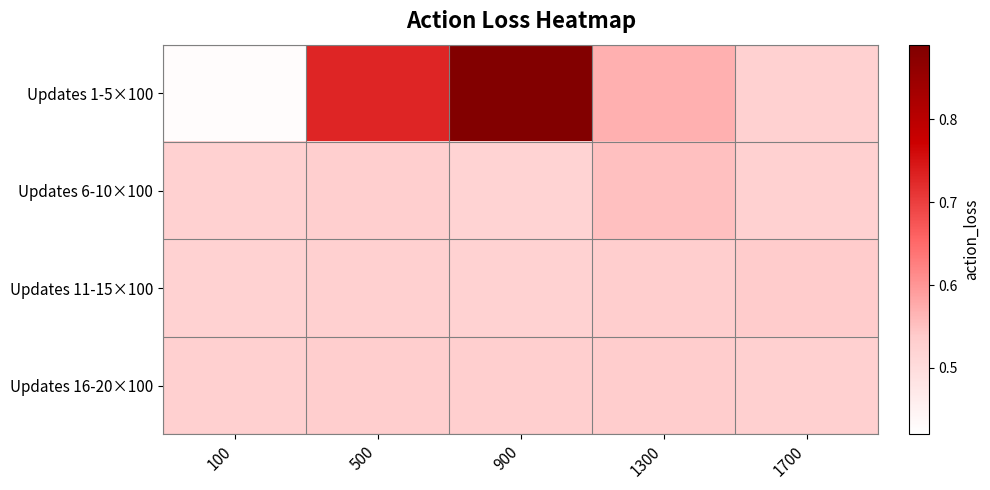

At how many categories does at least one series exceed 0?

5